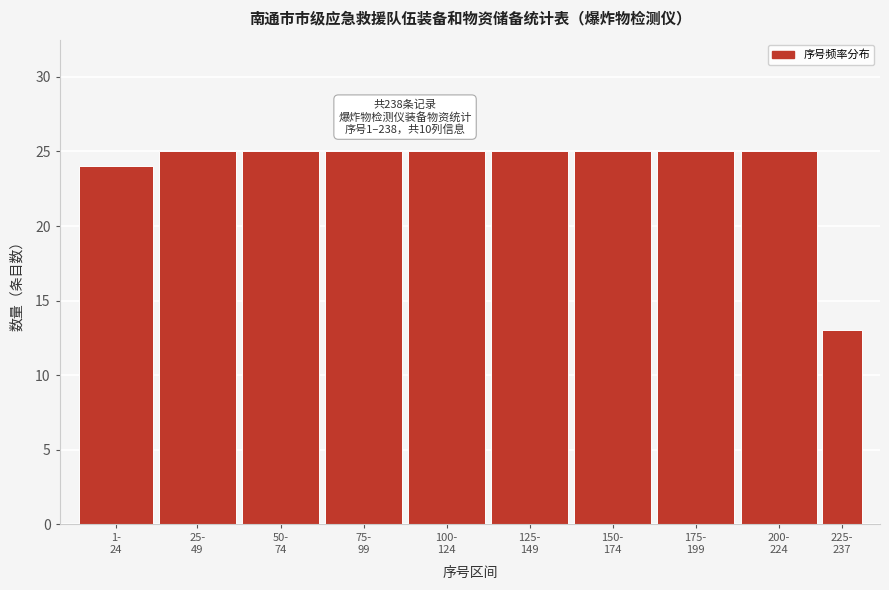

Reading left to right, list all the values displayed in this chart.

24	25	25	25	25	25	25	25	25	13